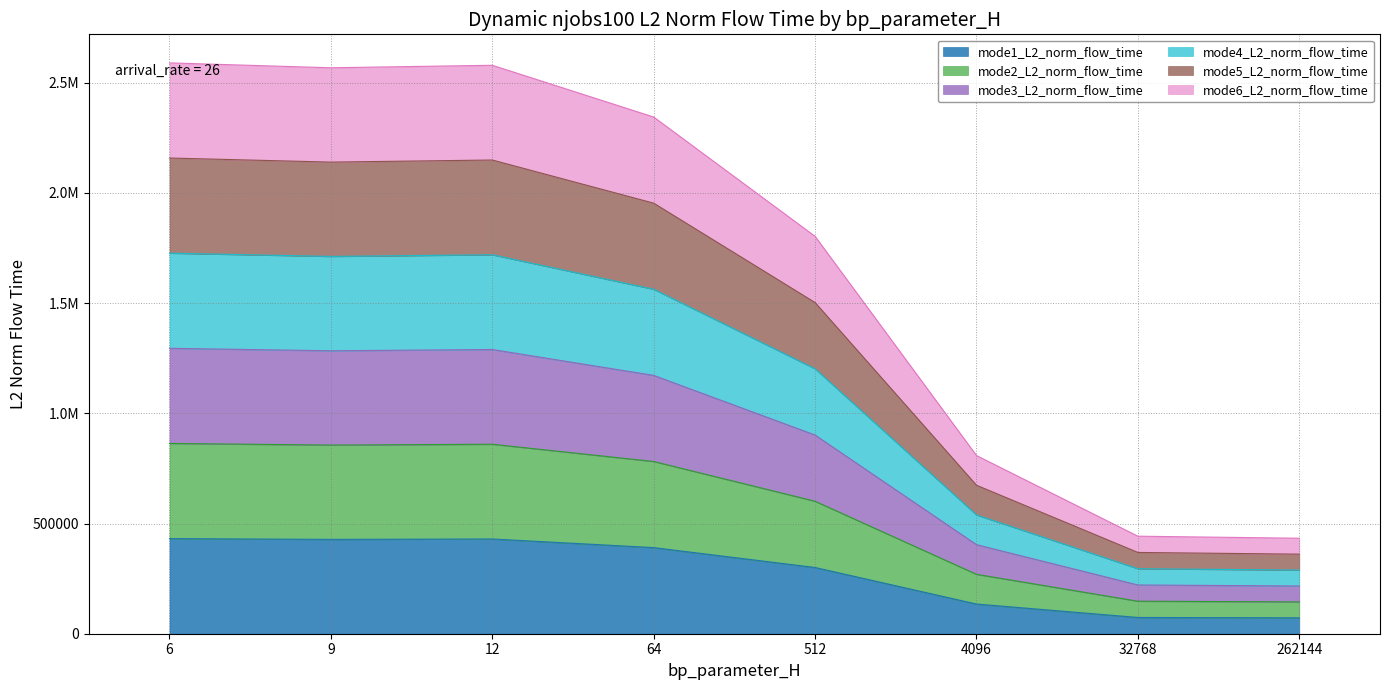

At which category does mode6_L2_norm_flow_time reach its first local valley?

9